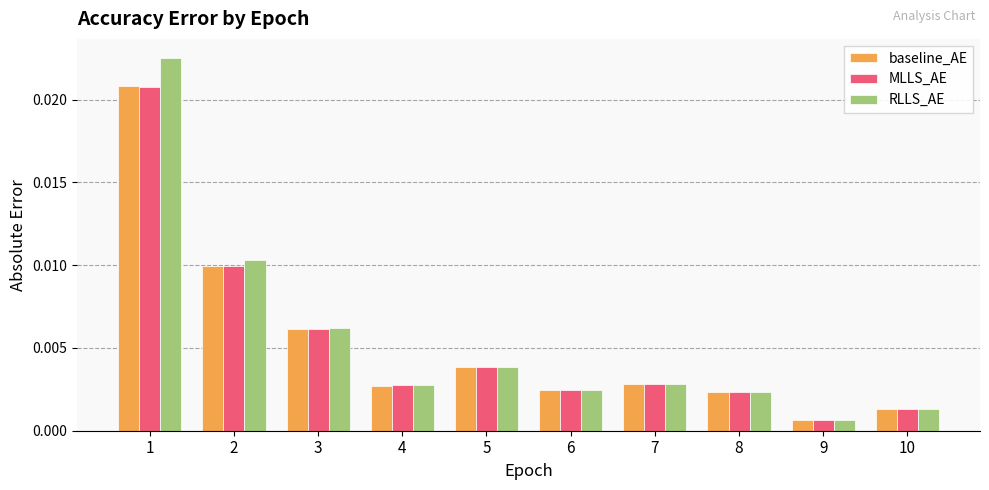

At how many categories does at least one series exceed 0?

10